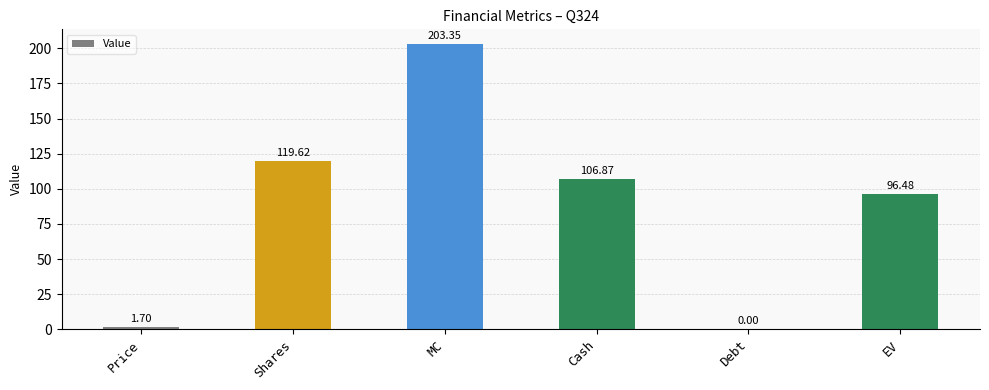

Read the value at EV.

96.5